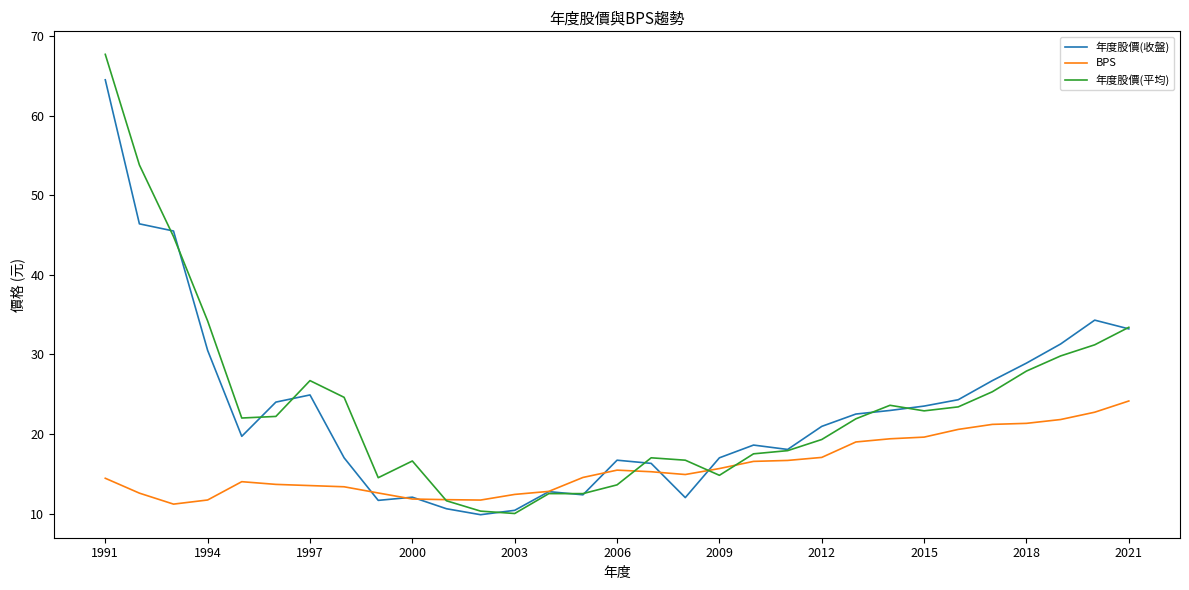

Which series has the largest range (max minus min)?

年度股價(平均)